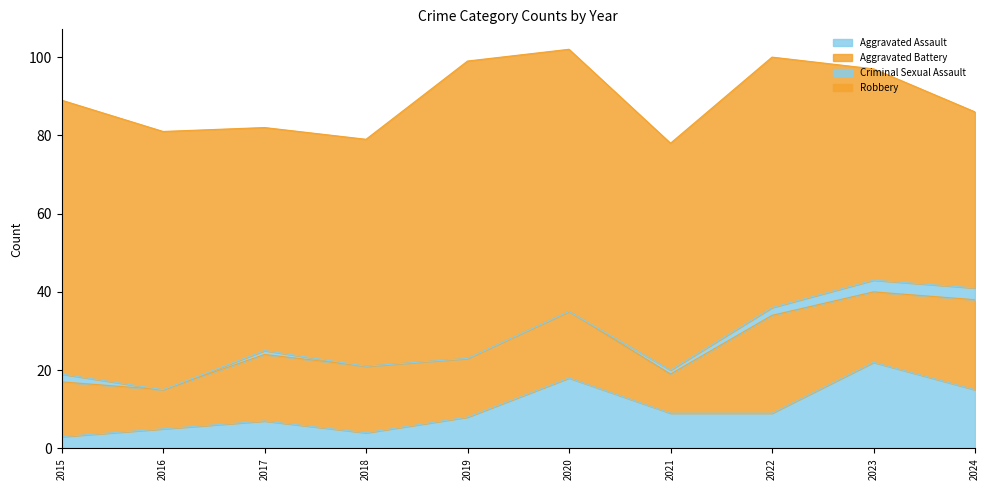

Where is the first local minimum for Aggravated Assault?

2018